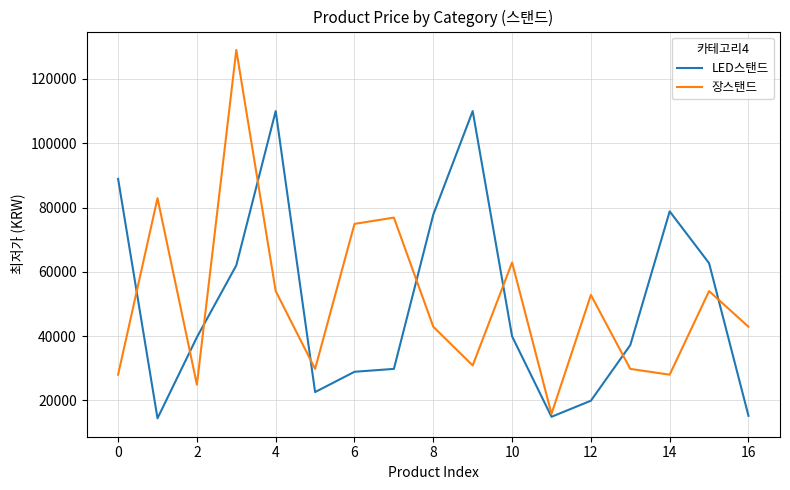

What is the lowest value of the LED스탠드 series?

14430